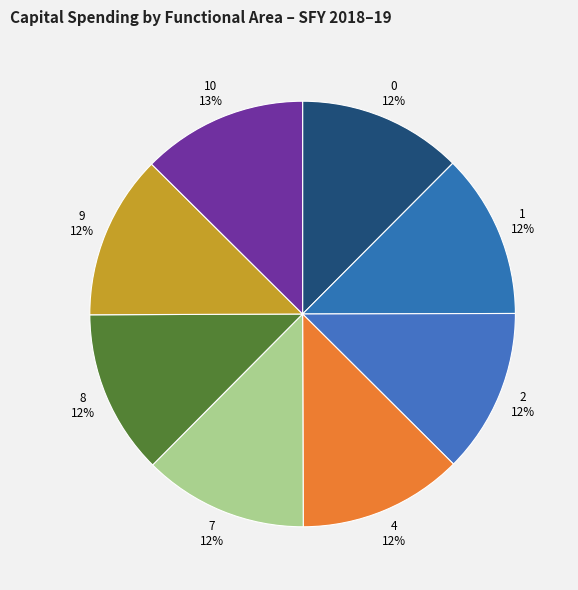

Is it true that 1 12% is 21% of the pie?

False